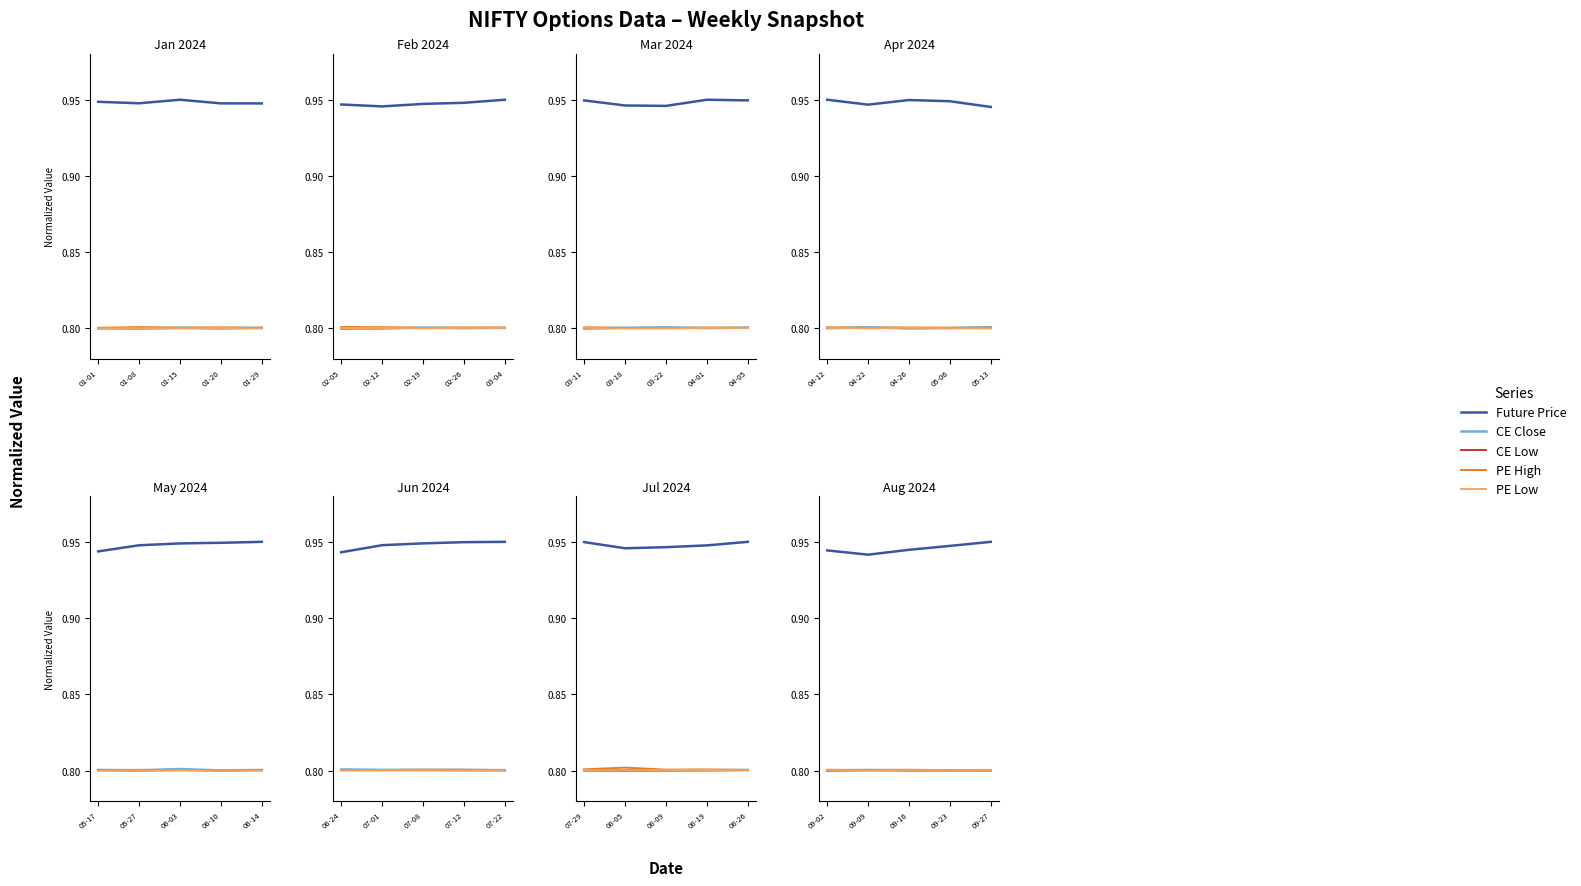

List the series in order of their peak value, lowest first.

CE Low, PE Low, CE Close, PE High, Future Price